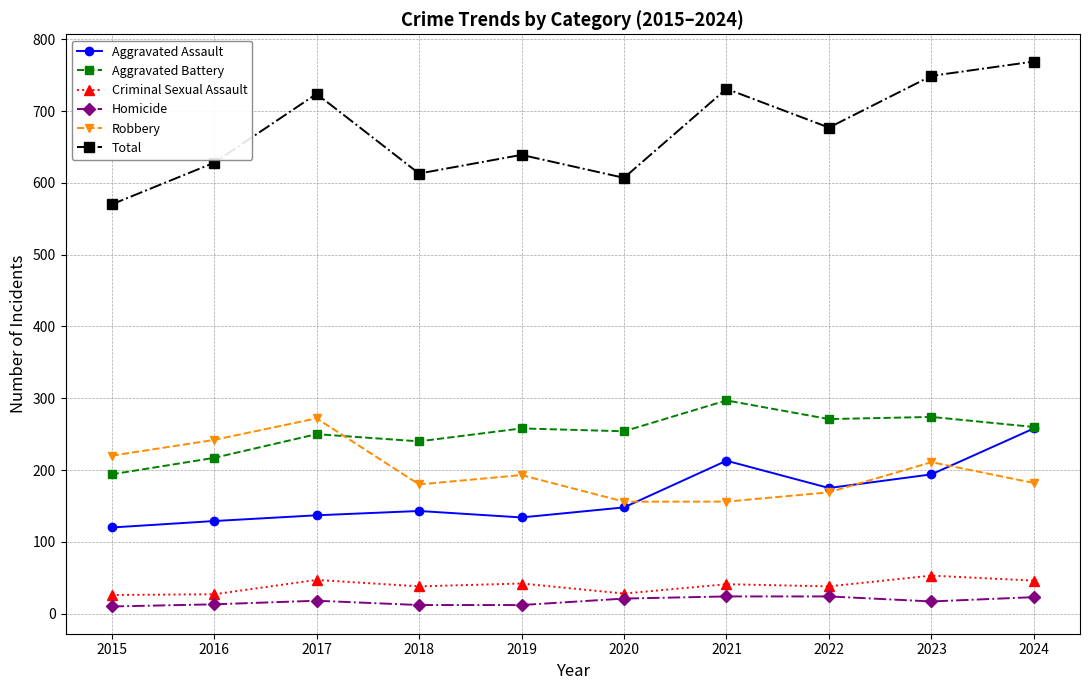

Is it true that Homicide equals 12 at 2019?

True